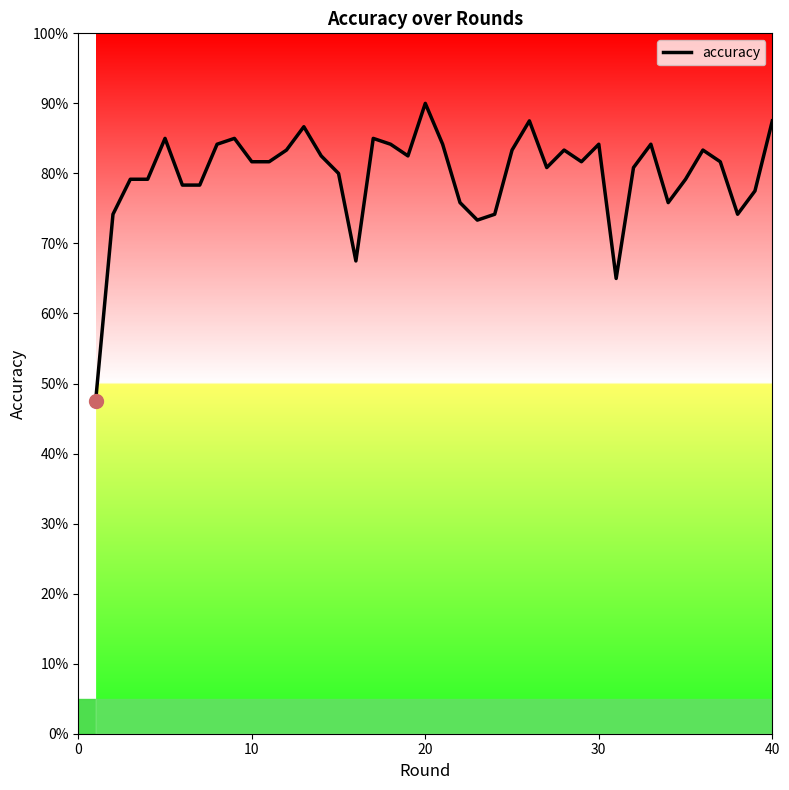

How many values are between 0 and 1?

40